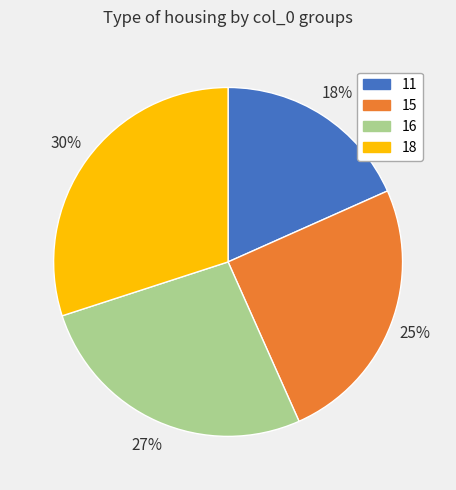

Is the sum of 16 and 18 greater than half?

Yes